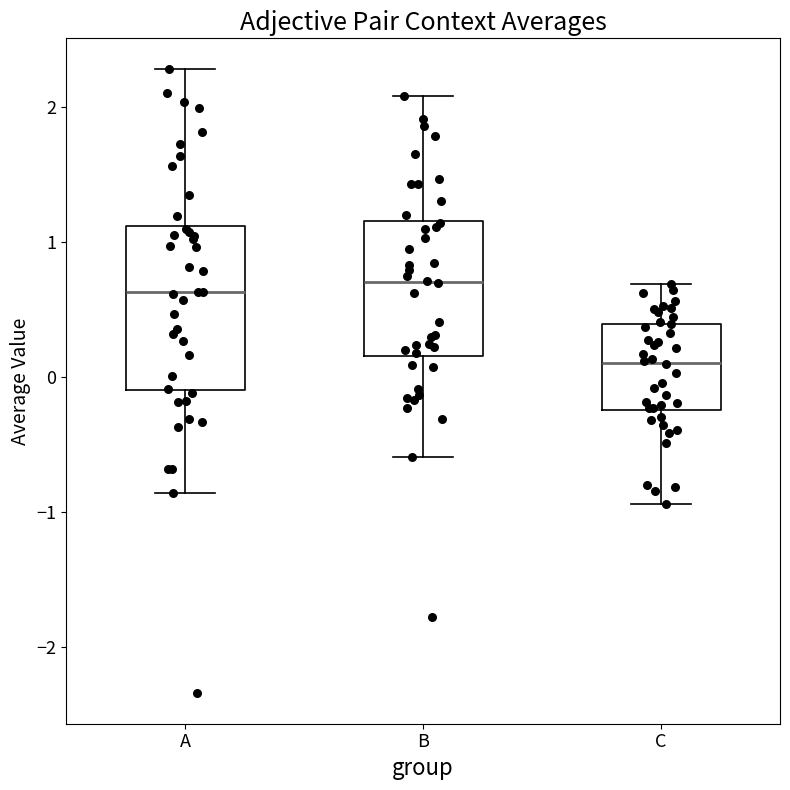

Which box has the lowest median line?

C